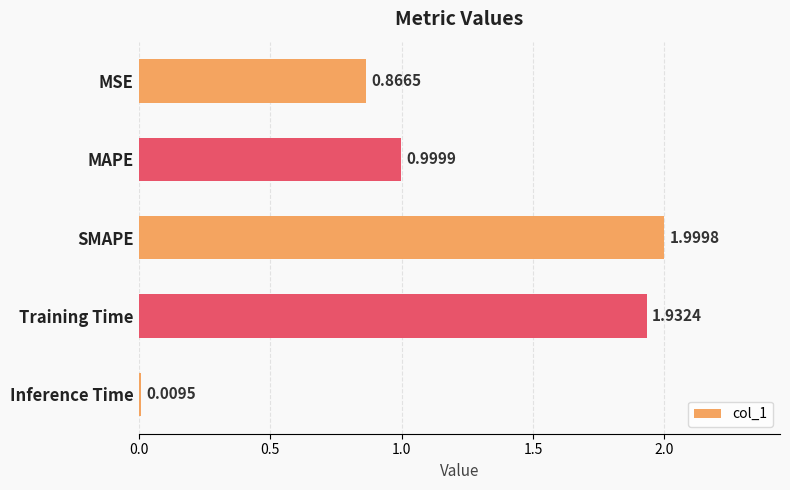

How many bars are there in total?

5